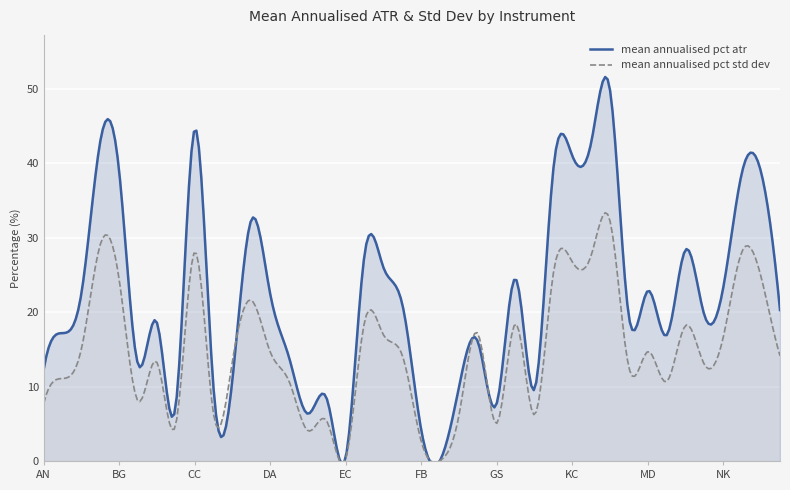

True or false: mean annualised pct std dev and mean annualised pct atr intersect in this chart.

True